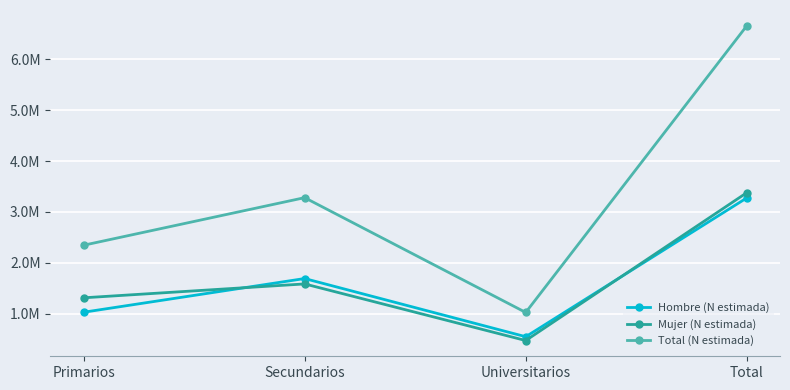

In Mujer (N estimada), how many points are lower than both neighbors (excluding endpoints)?

1